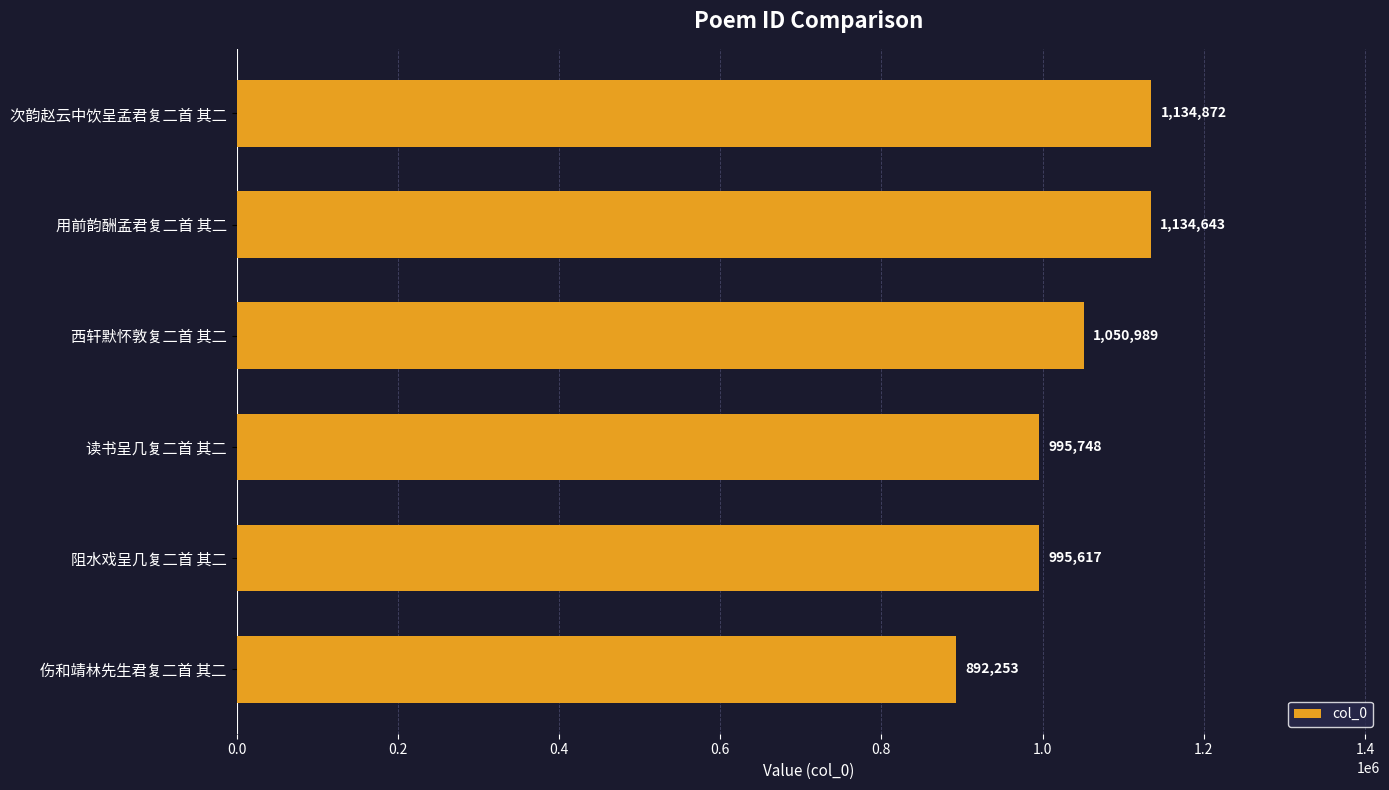

What is the difference between the values at 用前韵酬孟君复二首 其二 and 阻水戏呈几复二首 其二?

139026